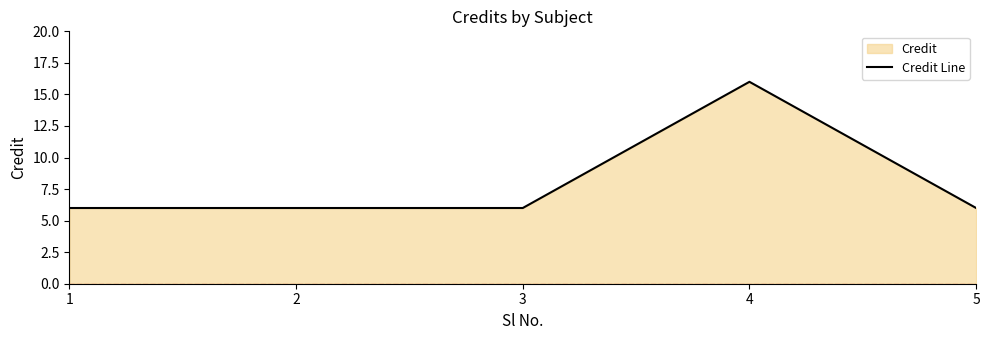

Which label corresponds to the smallest value in the chart?

1